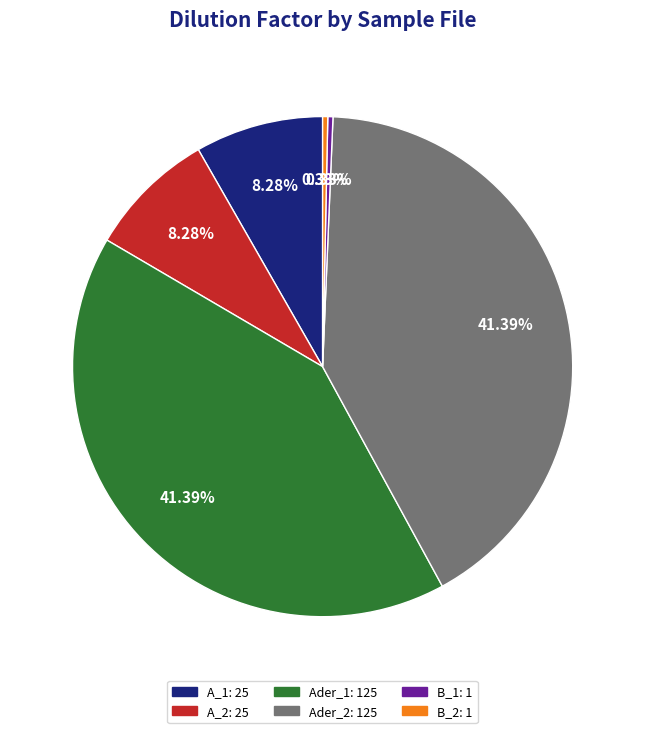

To the nearest percent, what is the difference between the largest and smallest slice percentages?

41%